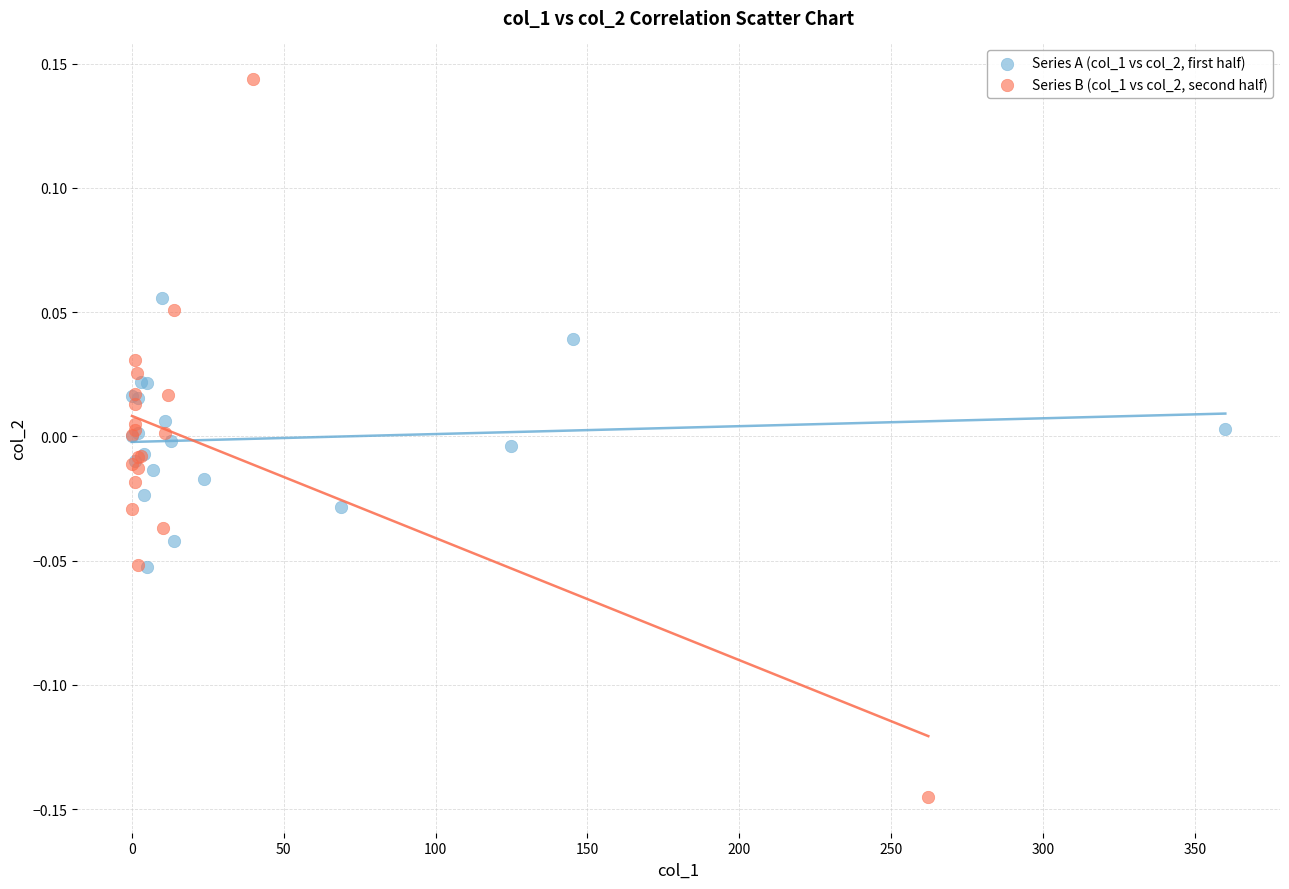

Which series contains the highest Y value?

Series B (col_1 vs col_2, second half)